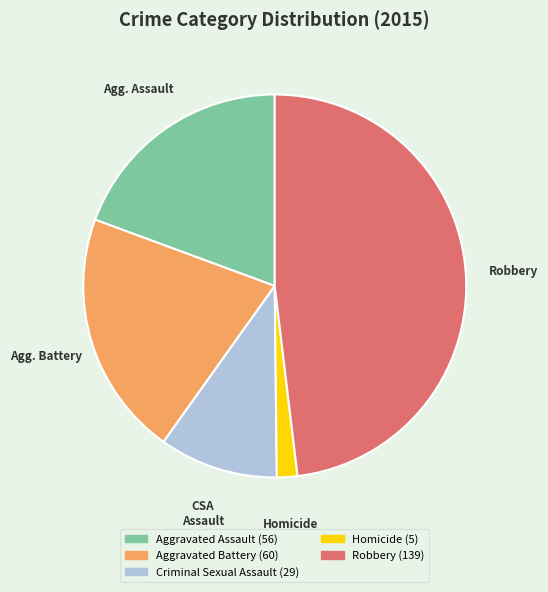

Is there any slice that represents more than half of the pie?

No